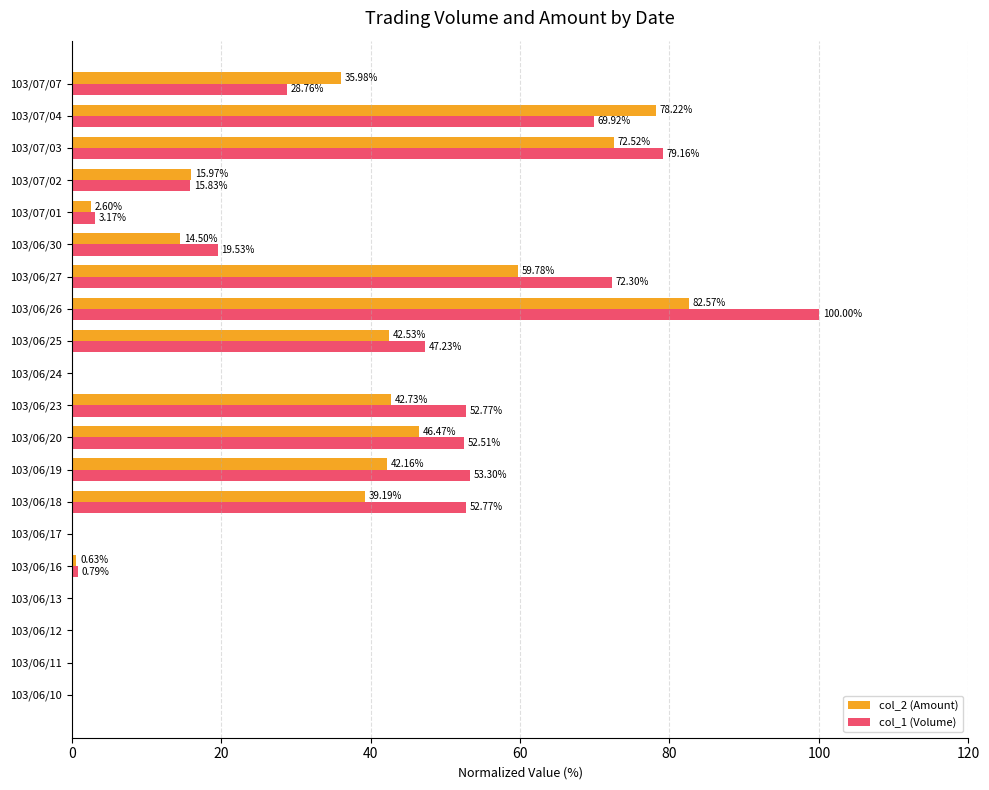

At which category is the sum across all series the highest?

103/06/26